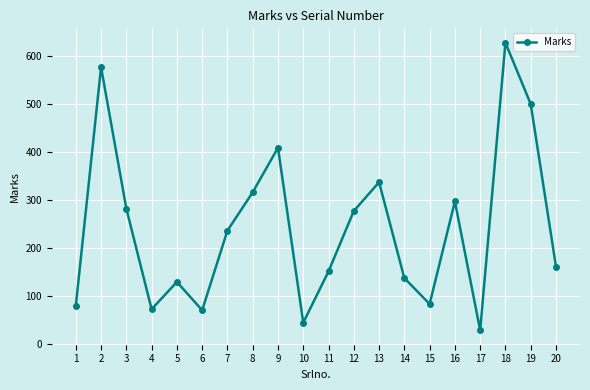

The chart shows a value of 337 at 13. True or false?

True